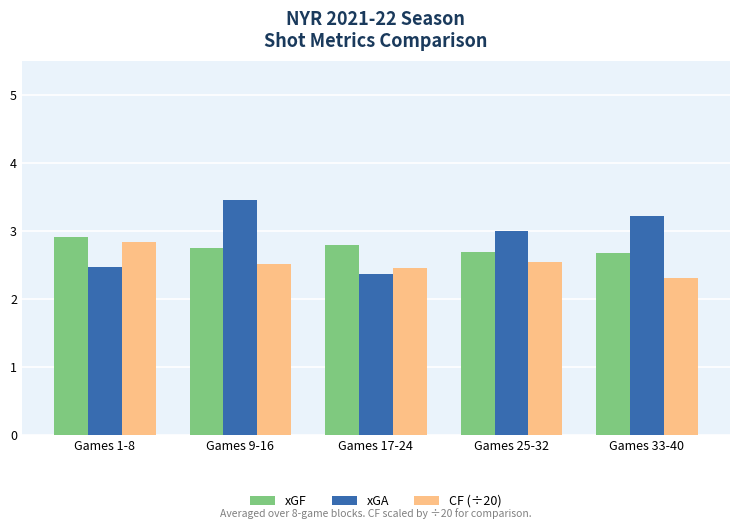

Reading right to left, list all the values displayed in this chart.

xGF: Games 33-40=2.7	Games 25-32=2.7	Games 17-24=2.8	Games 9-16=2.8	Games 1-8=2.9
xGA: Games 33-40=3.2	Games 25-32=3.0	Games 17-24=2.4	Games 9-16=3.5	Games 1-8=2.5
CF (÷20): Games 33-40=2.3	Games 25-32=2.5	Games 17-24=2.4	Games 9-16=2.5	Games 1-8=2.8